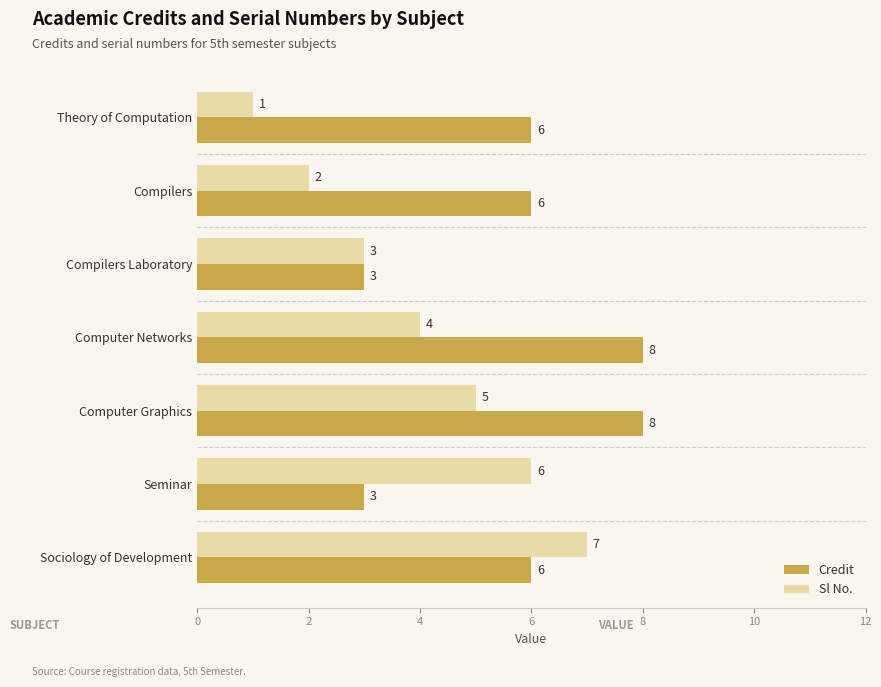

Is it true that Sl No. equals 4 at Seminar?

False